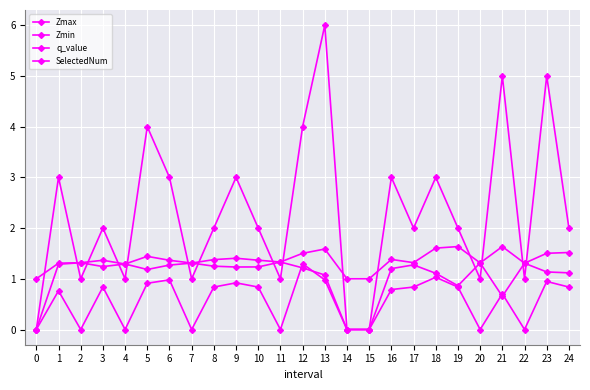

Rank the series by their average value, from highest to lowest.

SelectedNum, Zmax, Zmin, q_value